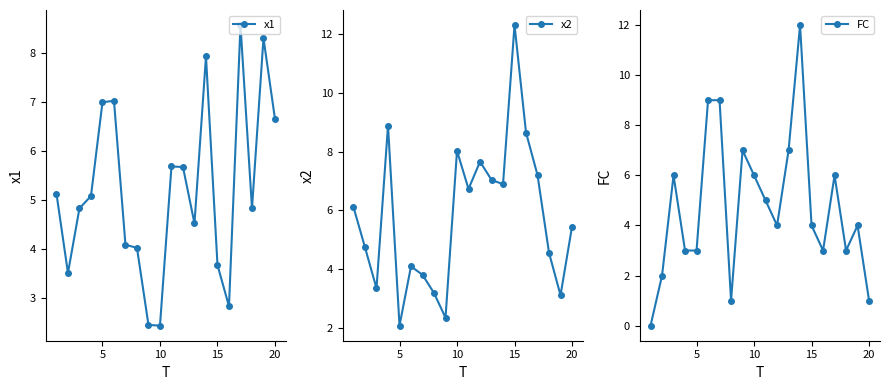

How many data points in x1 are less than 5?

10